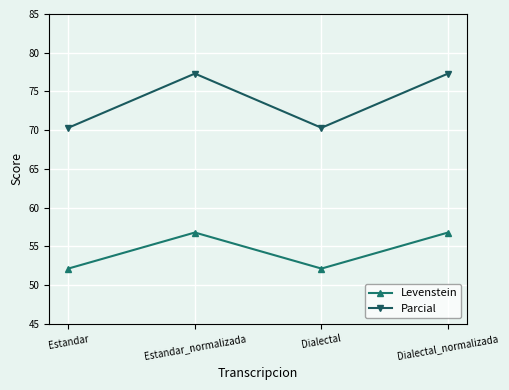

Reading right to left, what are all the values shown in this chart?

Levenstein: 56.8	52.1	56.8	52.1
Parcial: 77.3	70.3	77.3	70.3